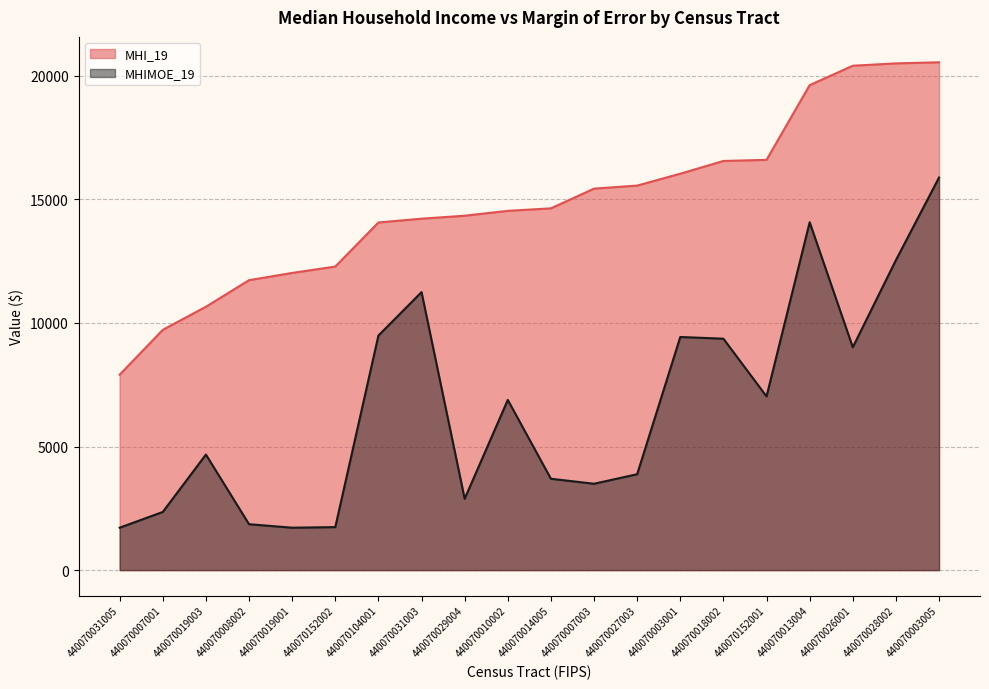

What is the label of the 9th point from the right?

440070007003